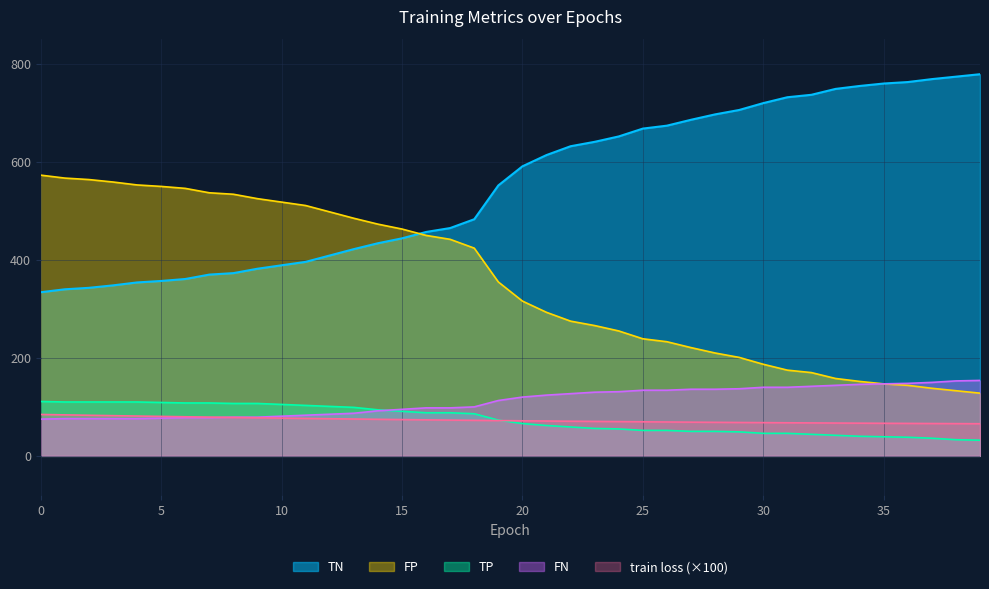

How many distinct data groups are displayed?

5